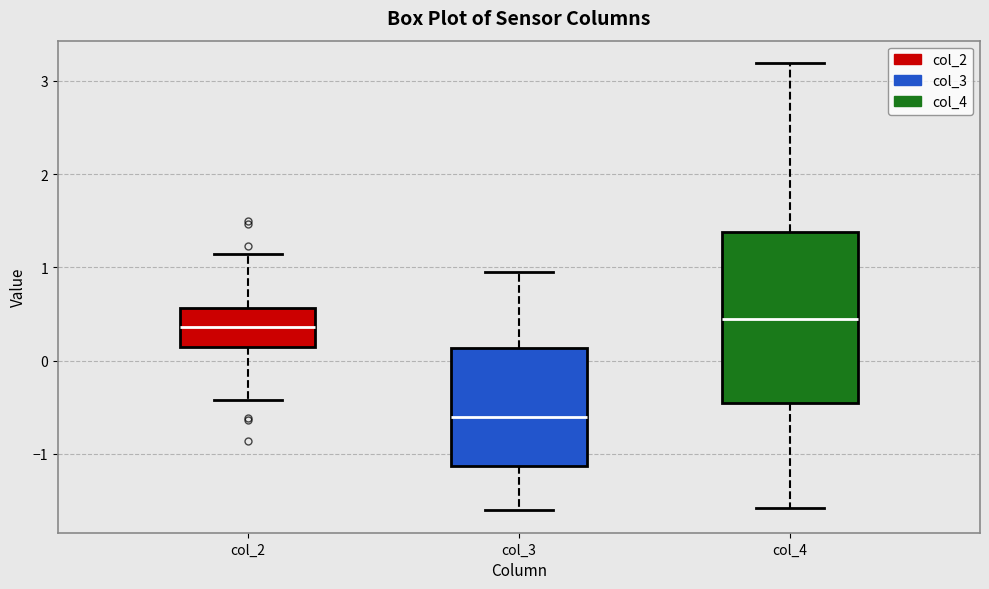

Which box's median line is the lowest?

col_3